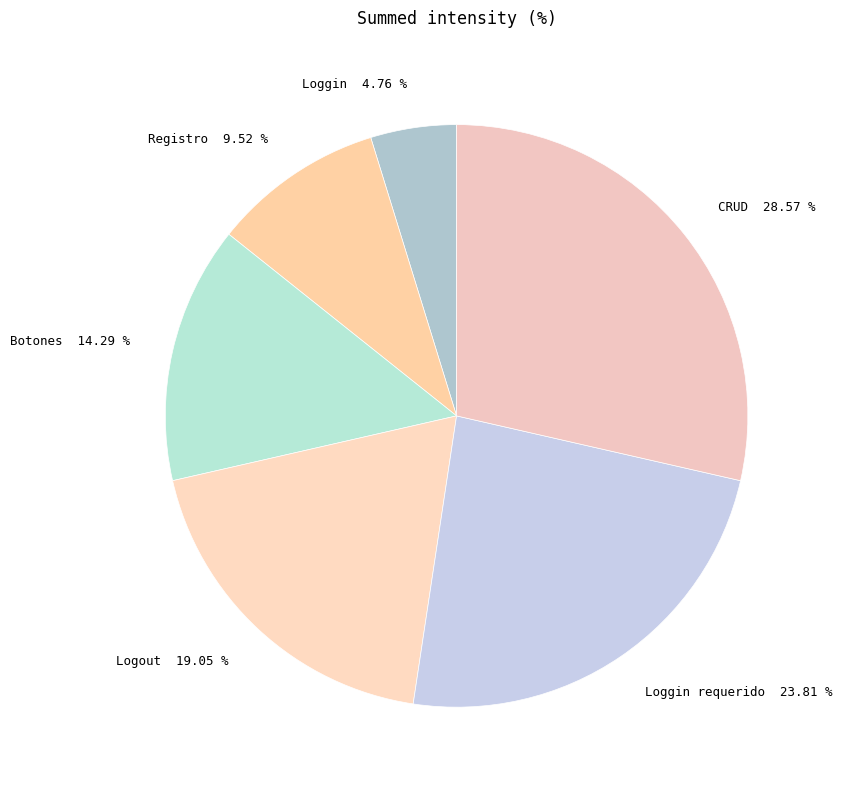

Which has a higher value, Loggin requerido or Loggin?

Loggin requerido